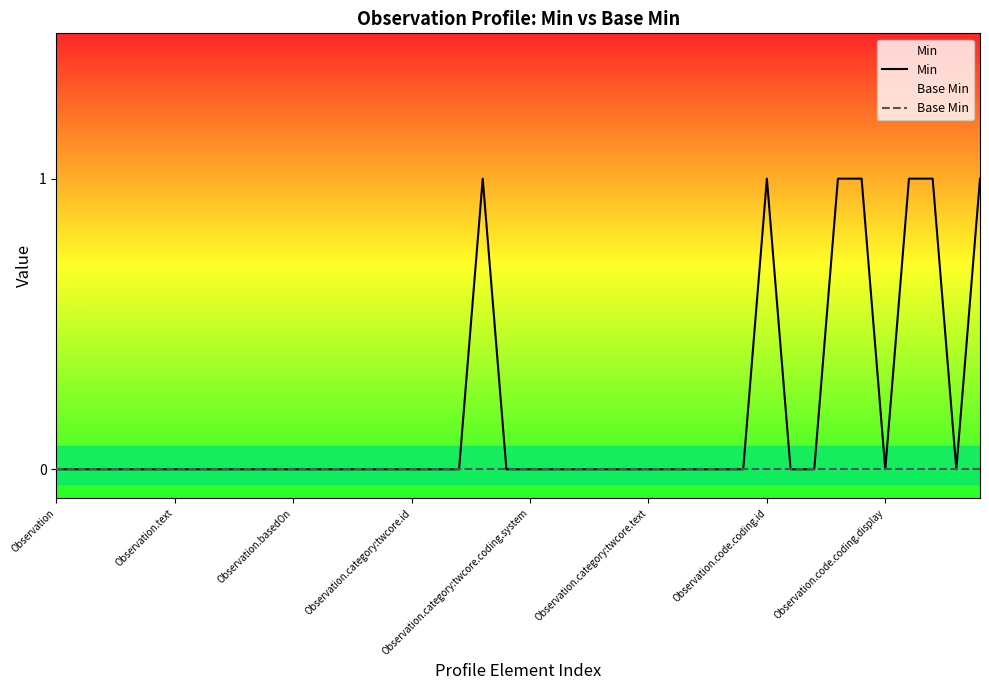

At how many categories does at least one series exceed 0?

7